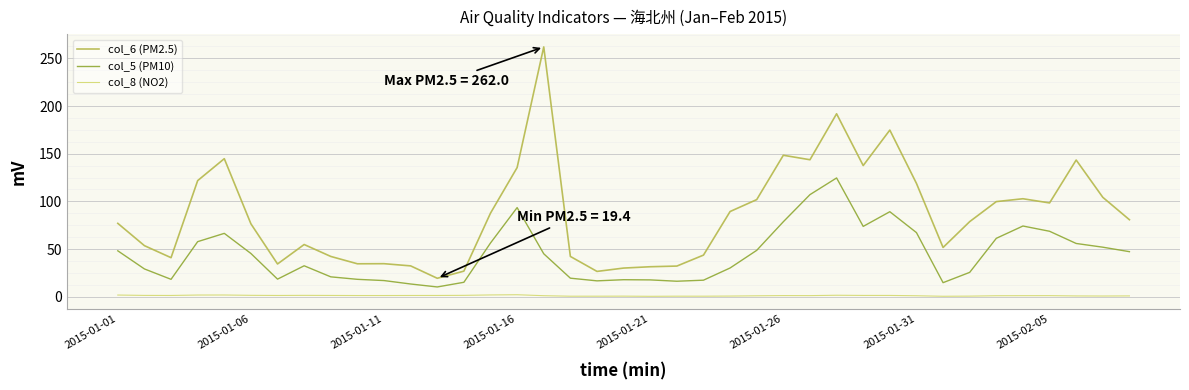

What is the highest value of the col_5 (PM10) series?

124.6